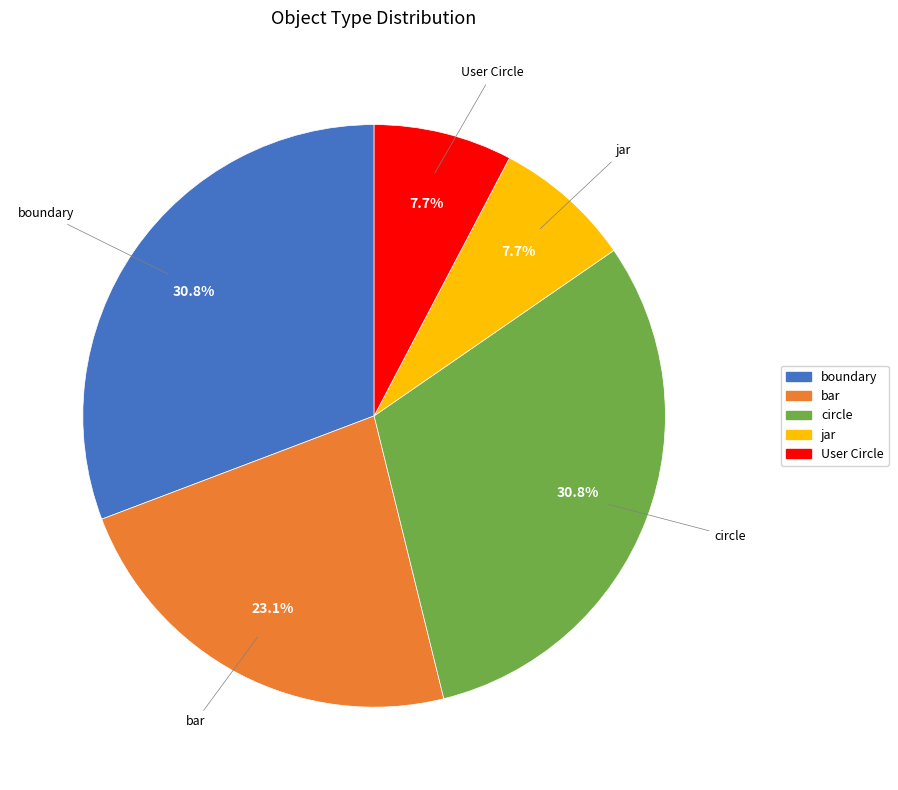

What is the ratio of the value at circle to the value at bar?

1.3